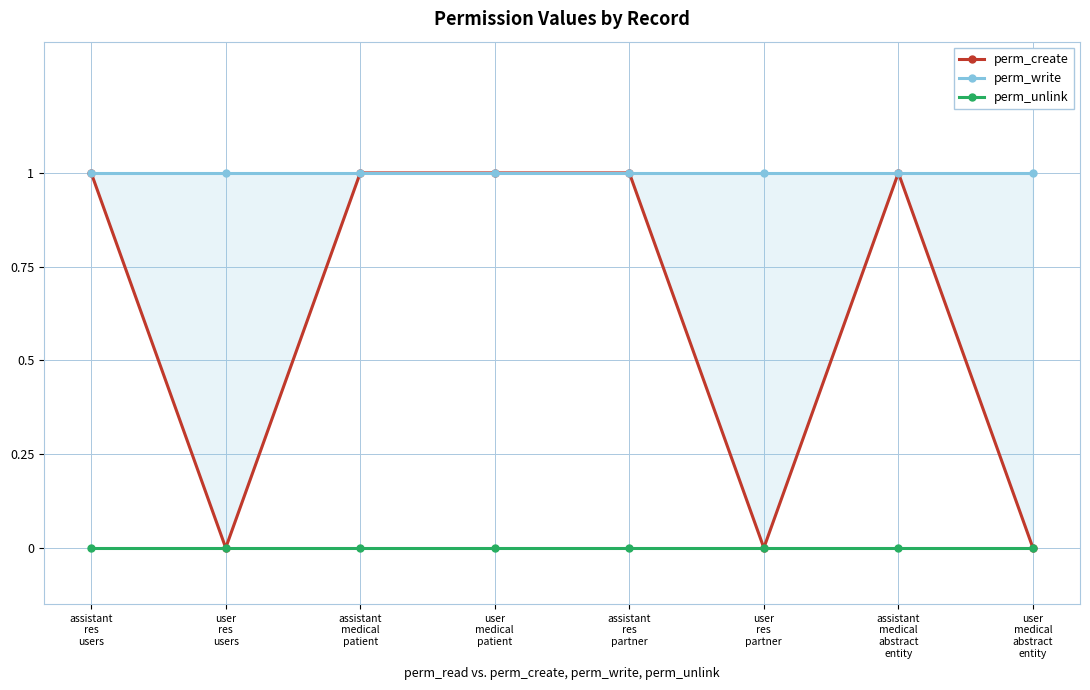

What is the value of the perm_write point at the 1st from the left?

1